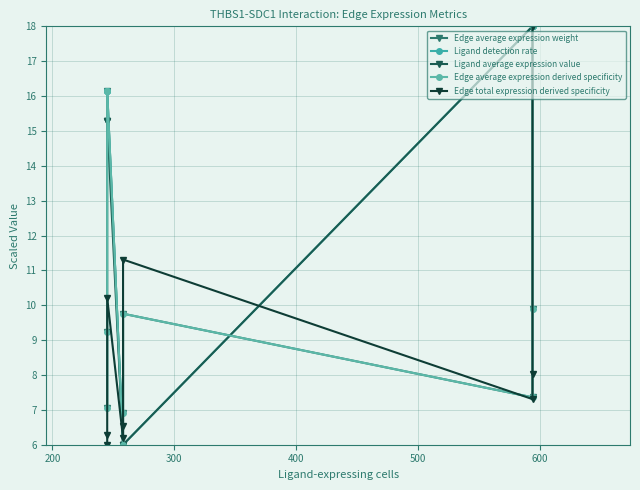

How many distinct data groups are displayed?

5